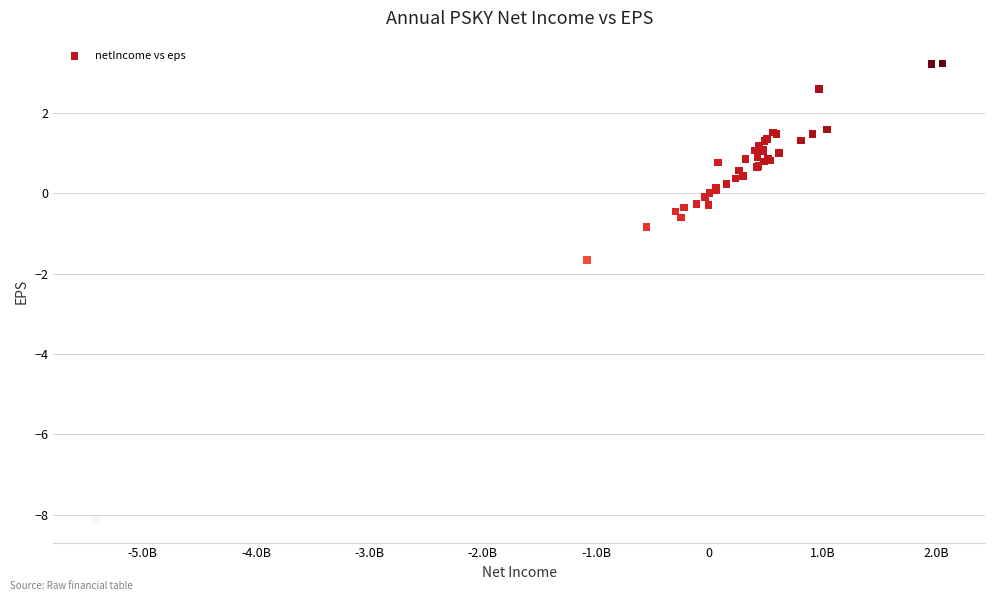

What Y value in the scatter plot is closest to -2?

-1.7